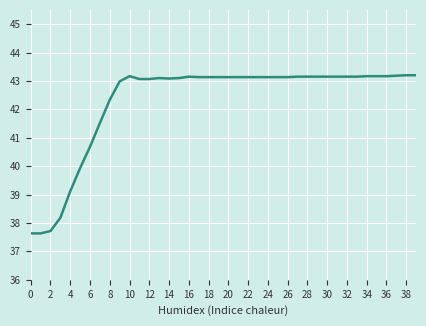

What is the difference between the second highest and minimum values?

5.6